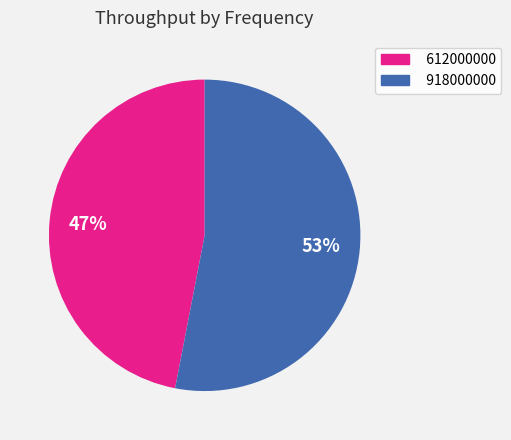

Combined, do 918000000 and 612000000 account for over 50%?

Yes